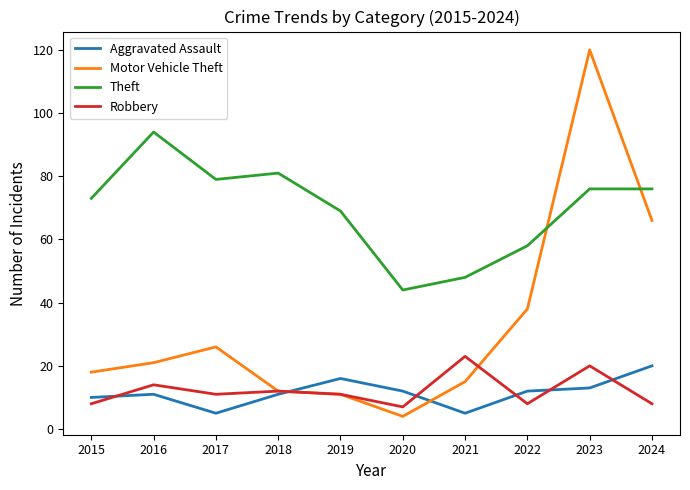

The Robbery series shows 14 at 2016. True or false?

True